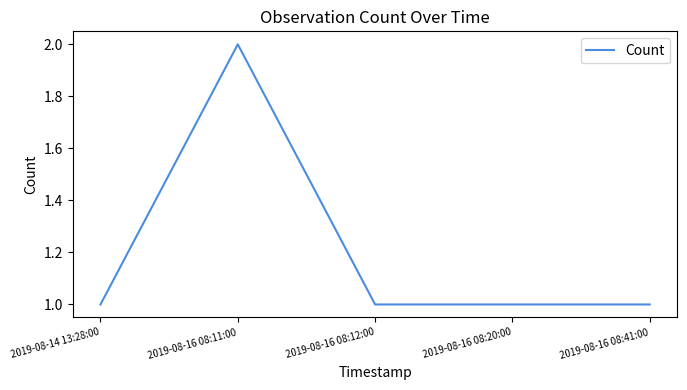

What is the ratio of the value at 2019-08-14 13:28:00 to the value at 2019-08-16 08:12:00?

1.0